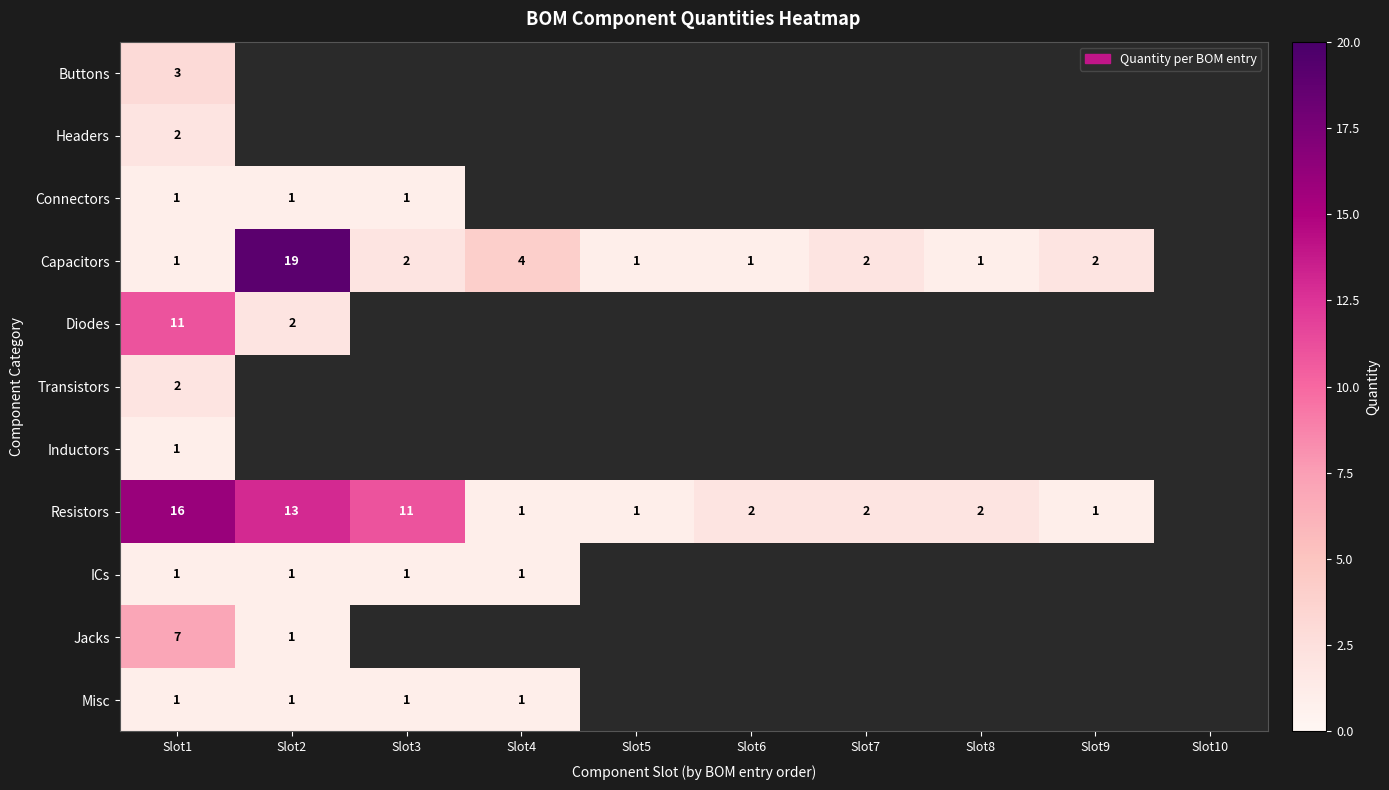

What is the difference between the Resistors values at Slot2 and Slot8?

11